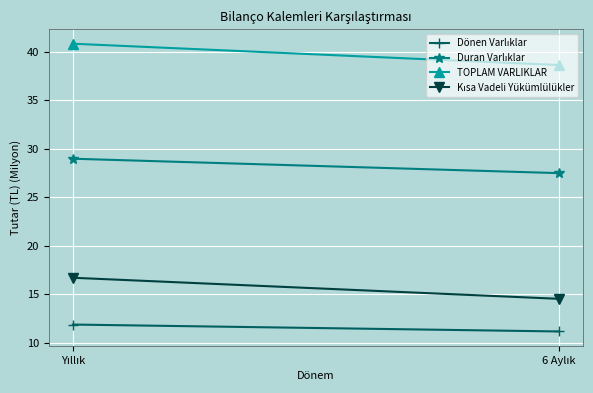

Which series has the largest total across all categories?

TOPLAM VARLIKLAR